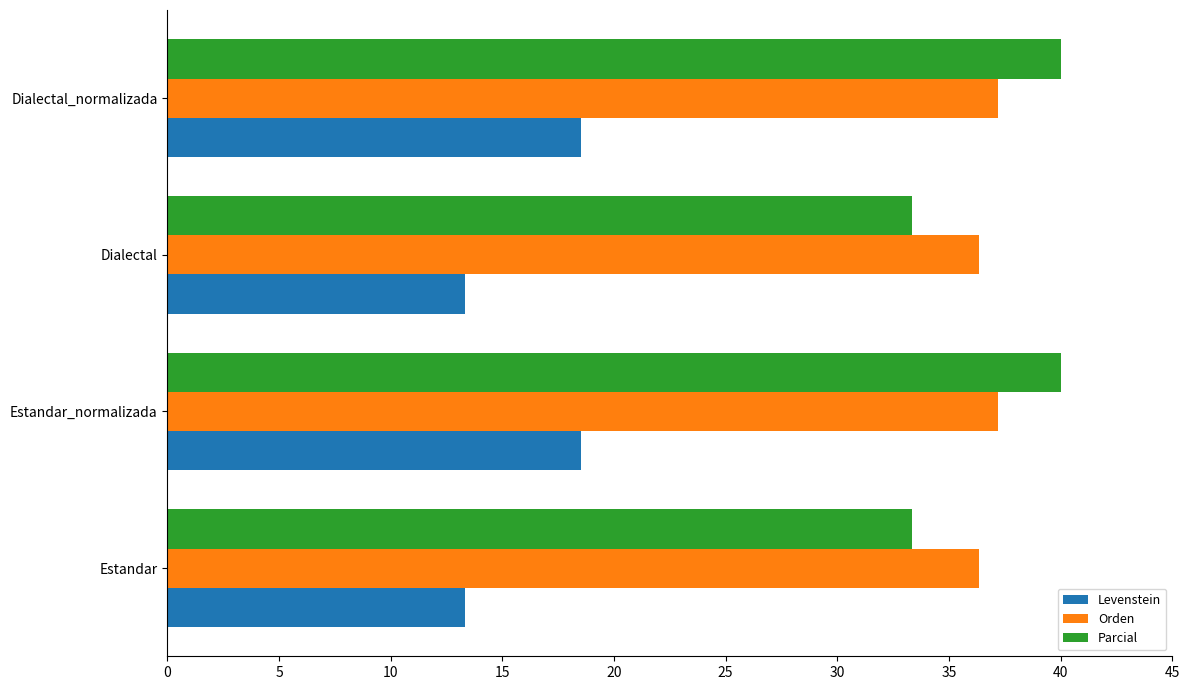

Count the number of data series in this chart.

3